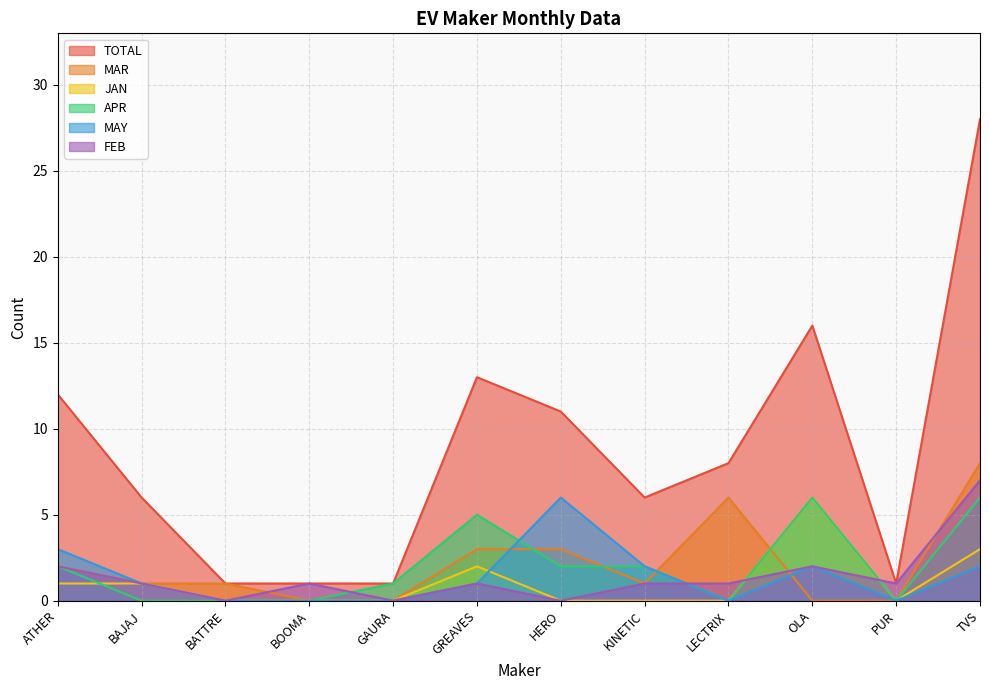

Where do MAY and FEB first cross each other?

KINETIC and LECTRIX